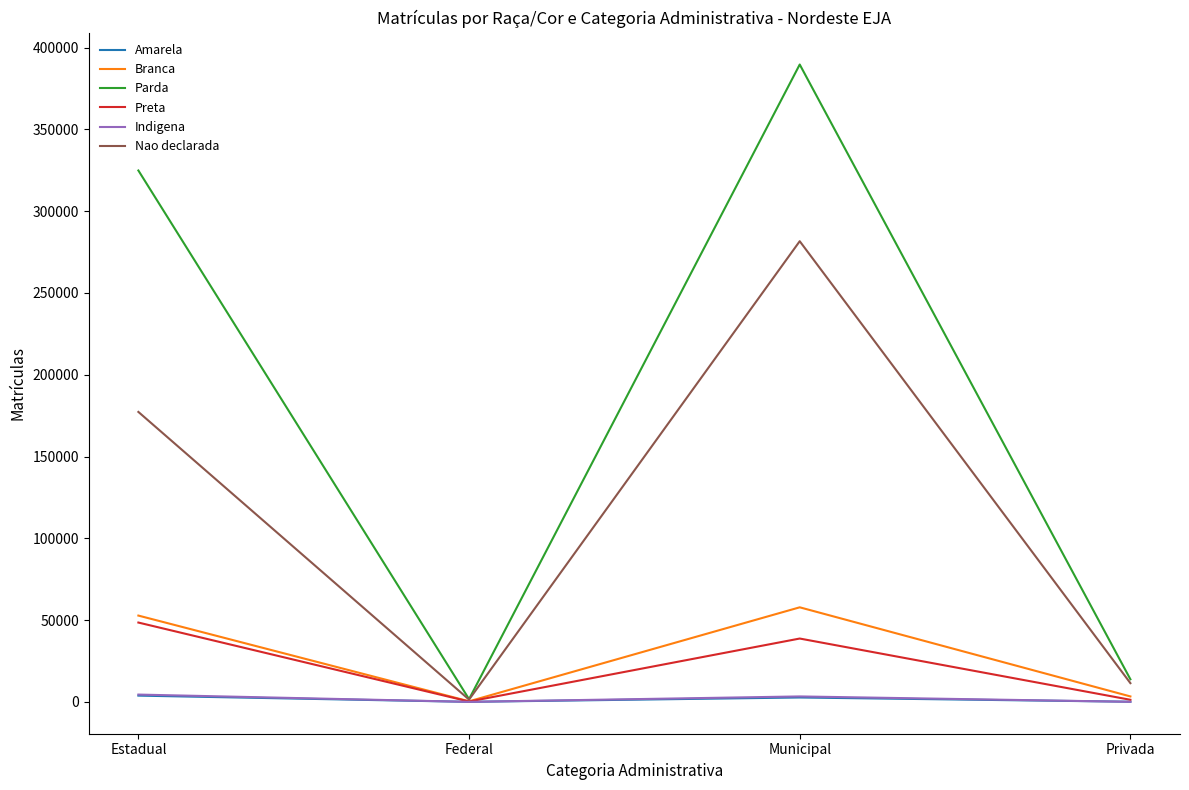

Between Estadual and Federal, which series saw the biggest shift?

Parda